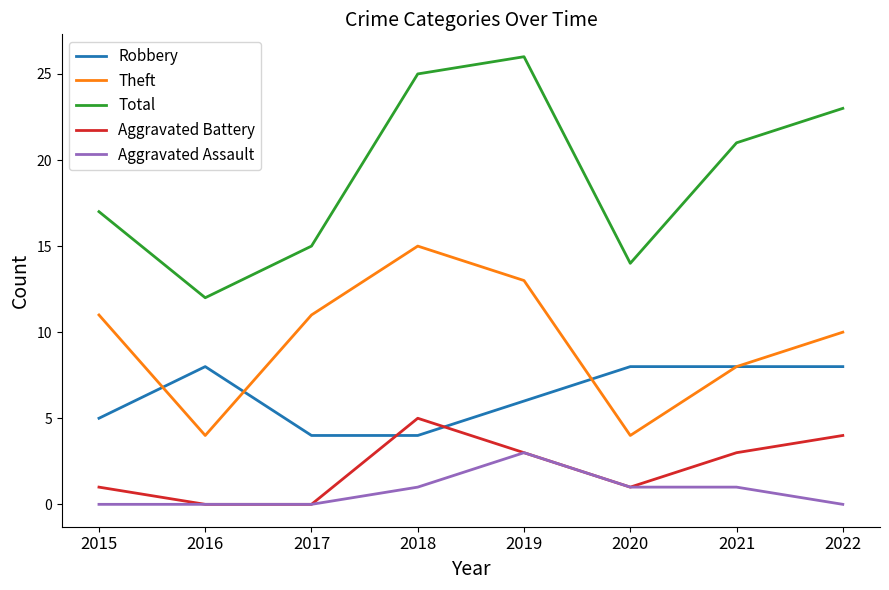

True or false: Aggravated Battery has more than 0 points higher than both neighbors.

True